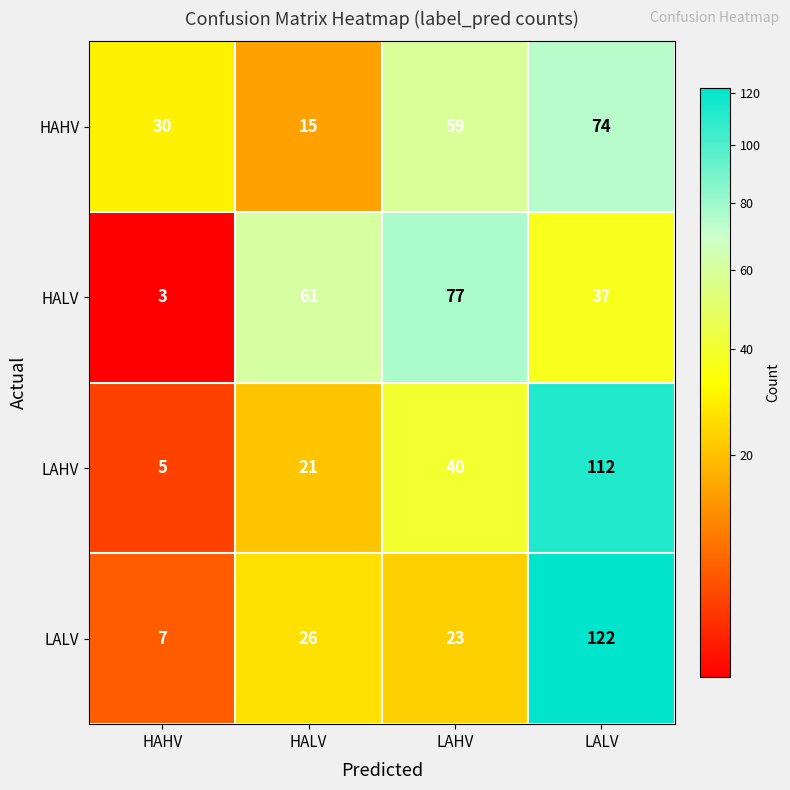

Reading left to right, what are all the values shown in this chart?

HAHV: 30	15	59	74
HALV: 3	61	77	37
LAHV: 5	21	40	112
LALV: 7	26	23	122